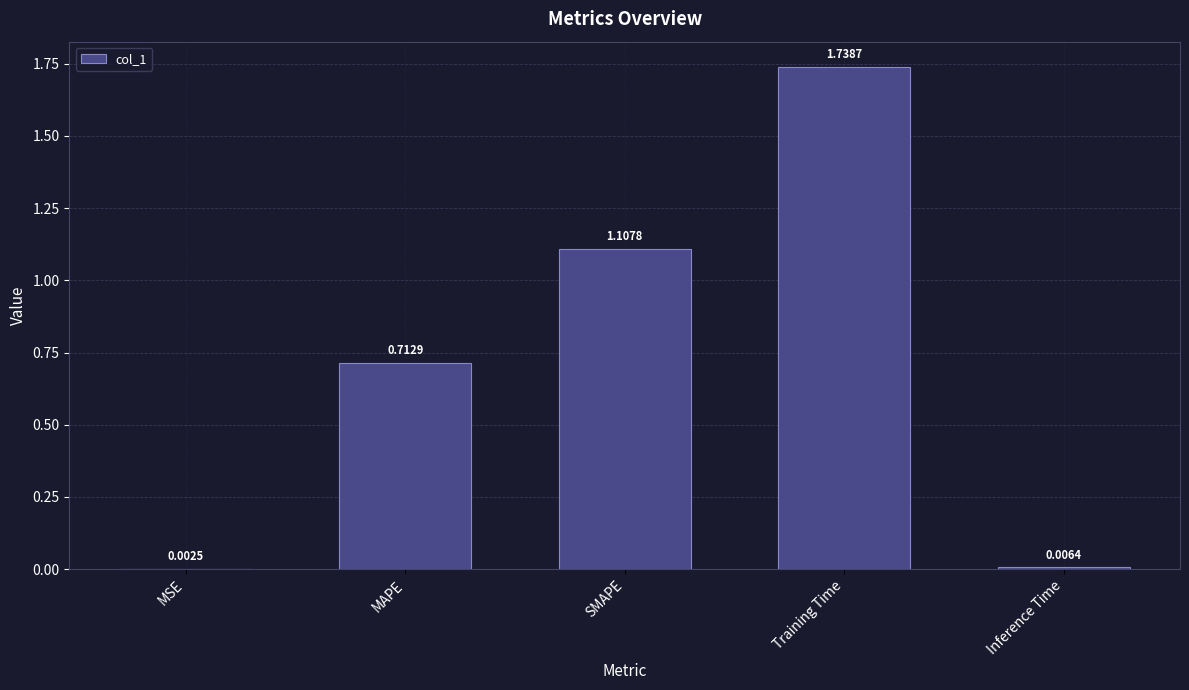

What is the sum of the values at MAPE and Training Time?

2.5